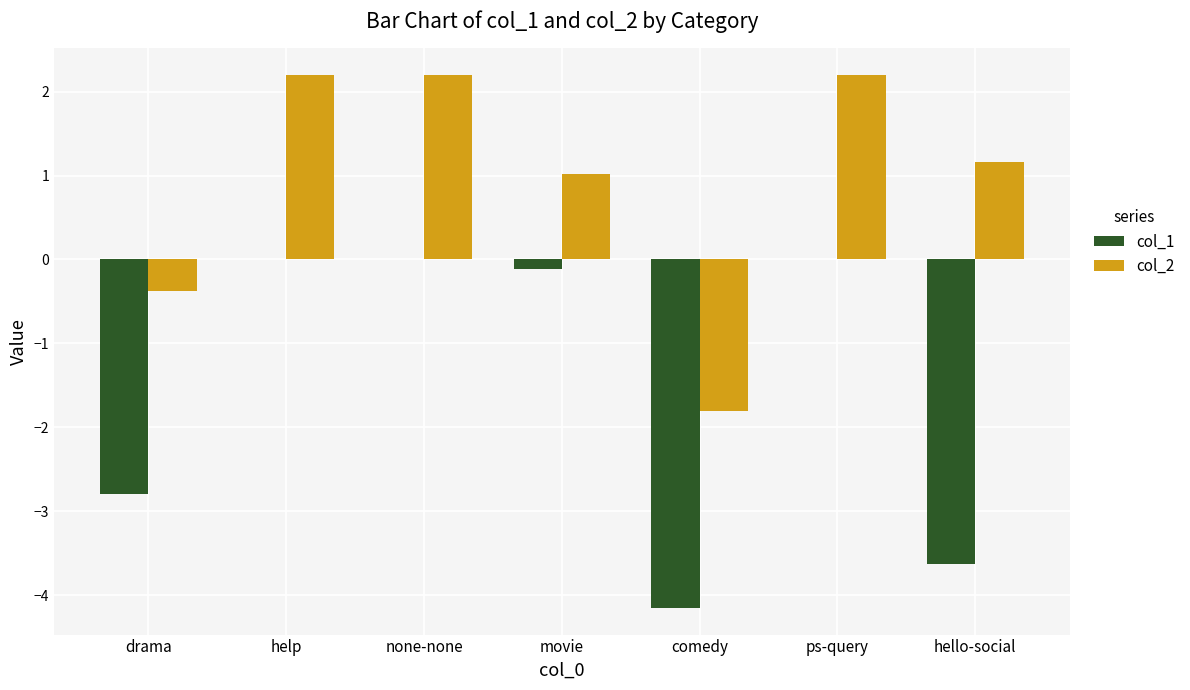

Between comedy and ps-query, which series saw the biggest shift?

col_1